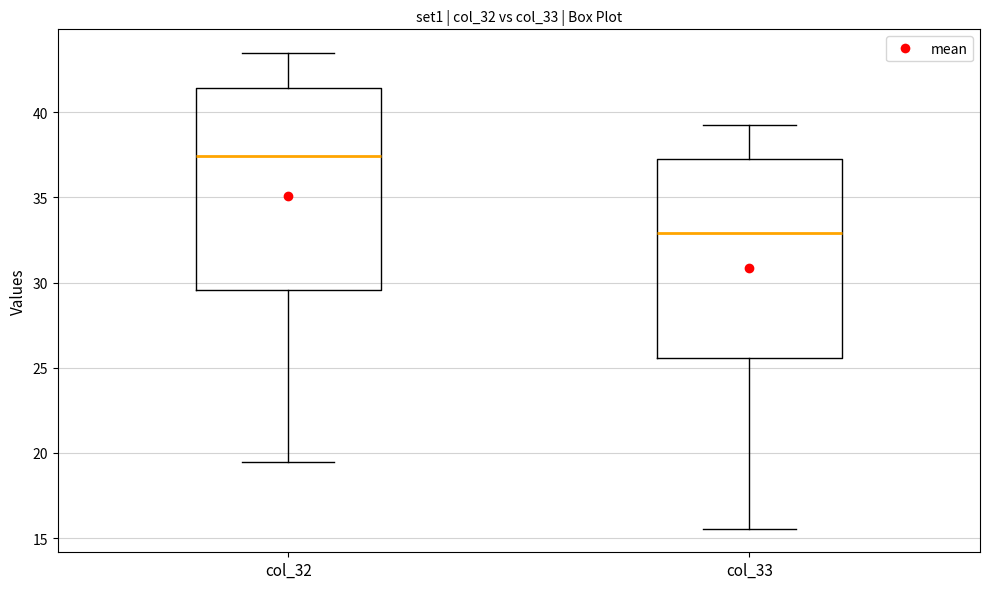

Which box has the highest median line?

col_32